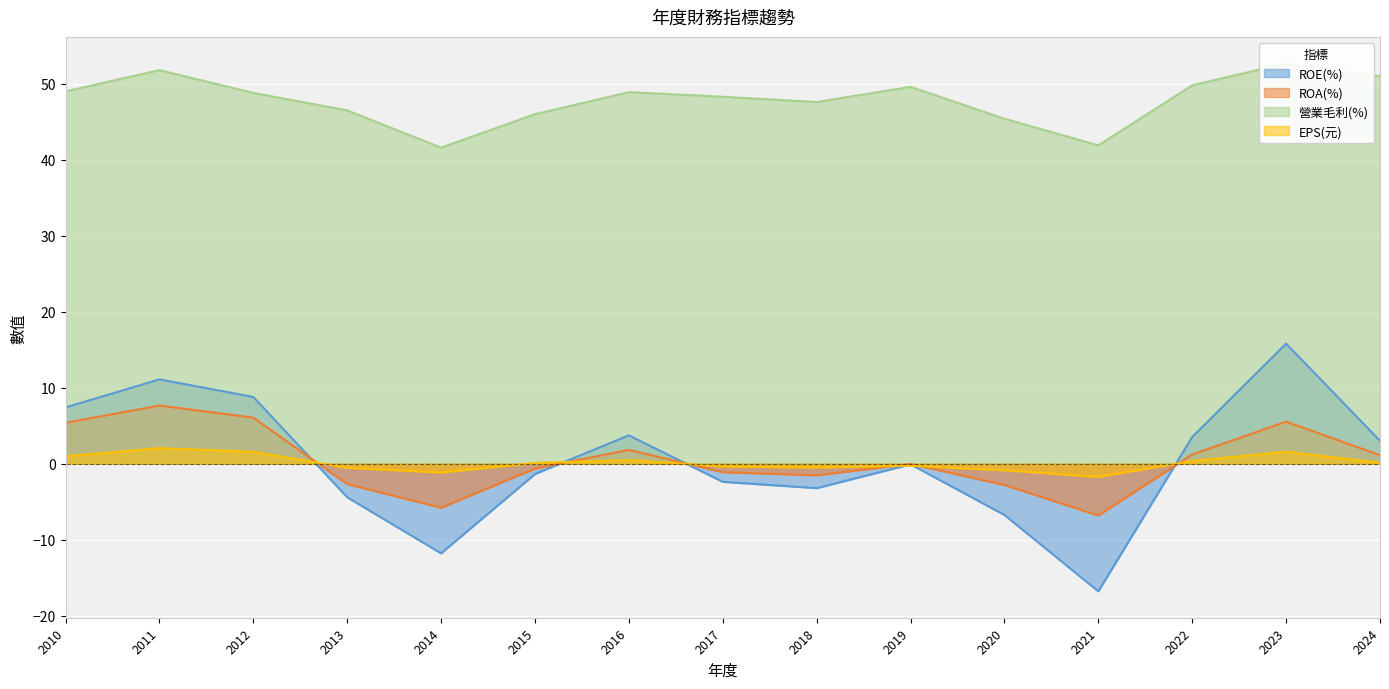

Reading left to right, extract all data points from this chart.

ROE(%): 2010=7.4	2011=11.1	2012=8.8	2013=-4.4	2014=-11.8	2015=-1.4	2016=3.7	2017=-2.4	2018=-3.2	2019=-0.1	2020=-6.8	2021=-16.8	2022=3.5	2023=15.8	2024=3.0
ROA(%): 2010=5.4	2011=7.7	2012=6.1	2013=-2.7	2014=-5.8	2015=-0.7	2016=1.8	2017=-1.1	2018=-1.5	2019=-0.0	2020=-2.8	2021=-6.8	2022=1.2	2023=5.5	2024=1.1
營業毛利(%): 2010=49.0	2011=51.8	2012=48.8	2013=46.5	2014=41.6	2015=46.0	2016=48.9	2017=48.3	2018=47.6	2019=49.6	2020=45.4	2021=41.9	2022=49.8	2023=52.7	2024=51.0
EPS(元): 2010=1.0	2011=2.0	2012=1.6	2013=-0.5	2014=-1.2	2015=0.1	2016=0.5	2017=-0.4	2018=-0.5	2019=-0.3	2020=-0.9	2021=-1.7	2022=0.3	2023=1.6	2024=0.1